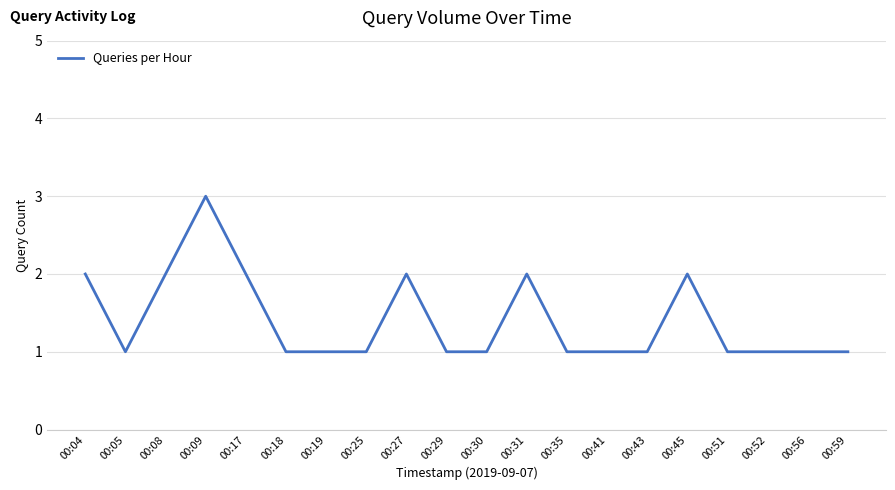

Between 00:45 and 00:18, which is larger?

00:45